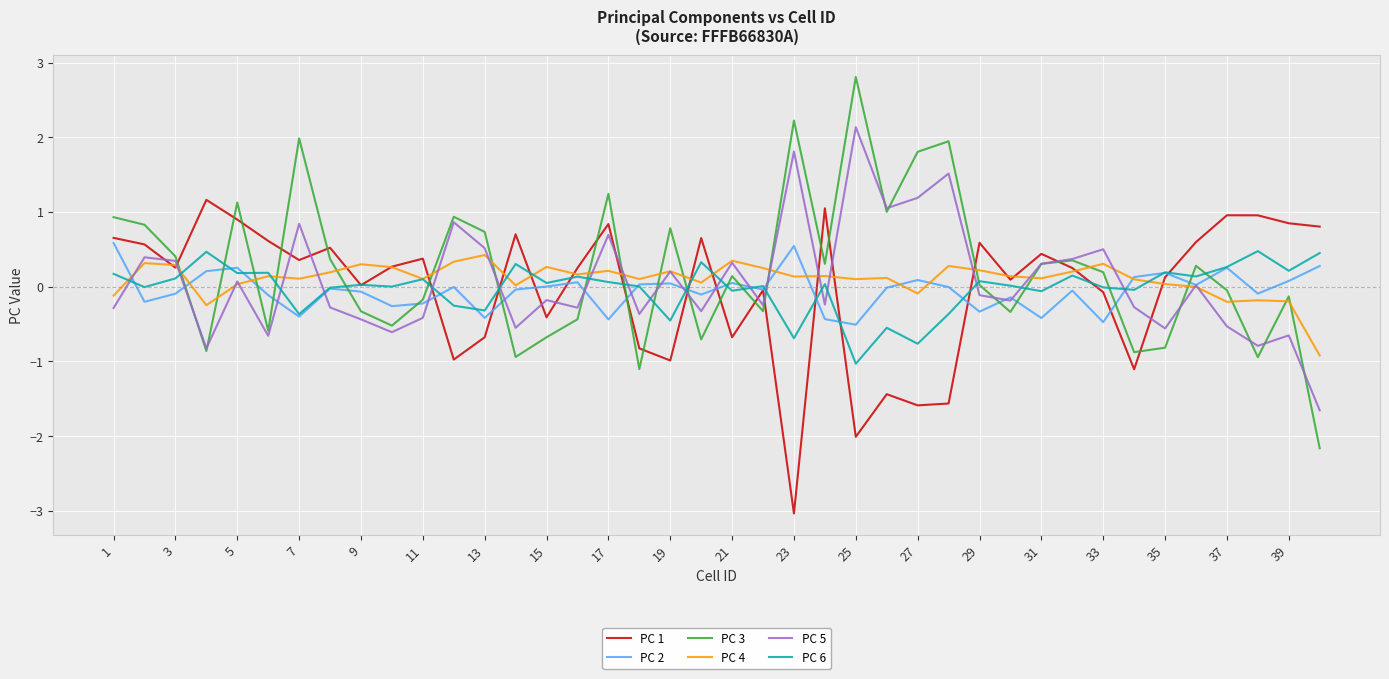

After their last crossing, which series has the higher values: PC 6 or PC 2?

PC 6